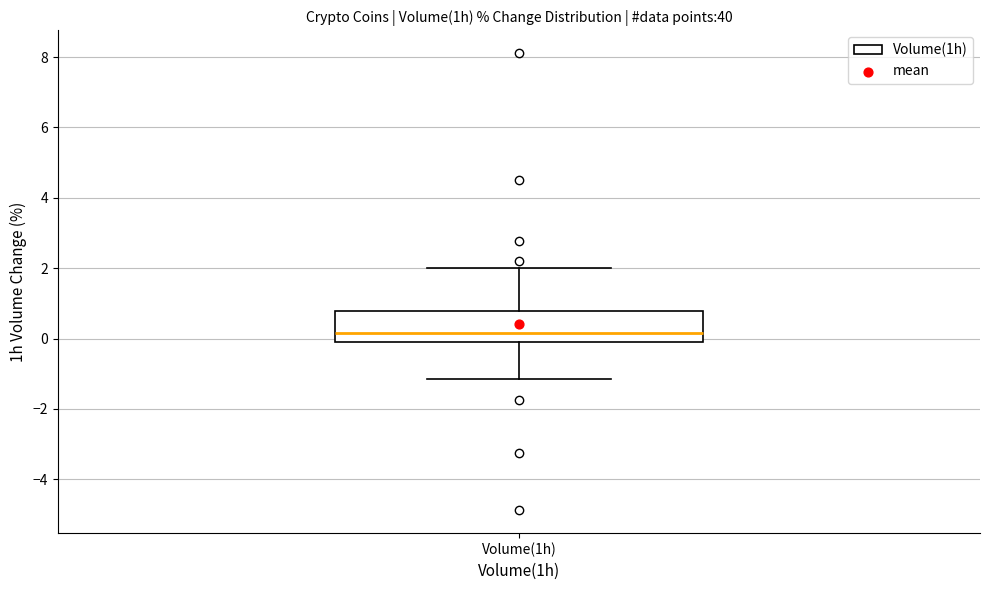

Where is the upper edge of the box for Volume(1h) on the y-axis? The values are not printed on the chart, so give them approximately, as read against the axis.

0.8